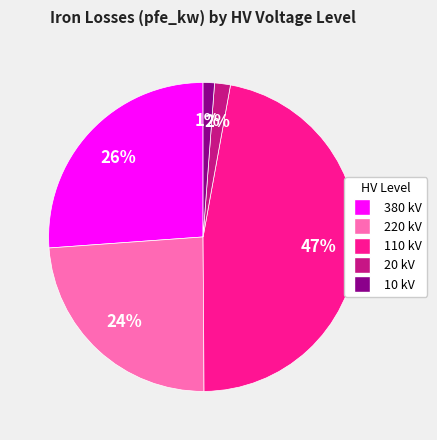

How many segments does this pie chart have?

5